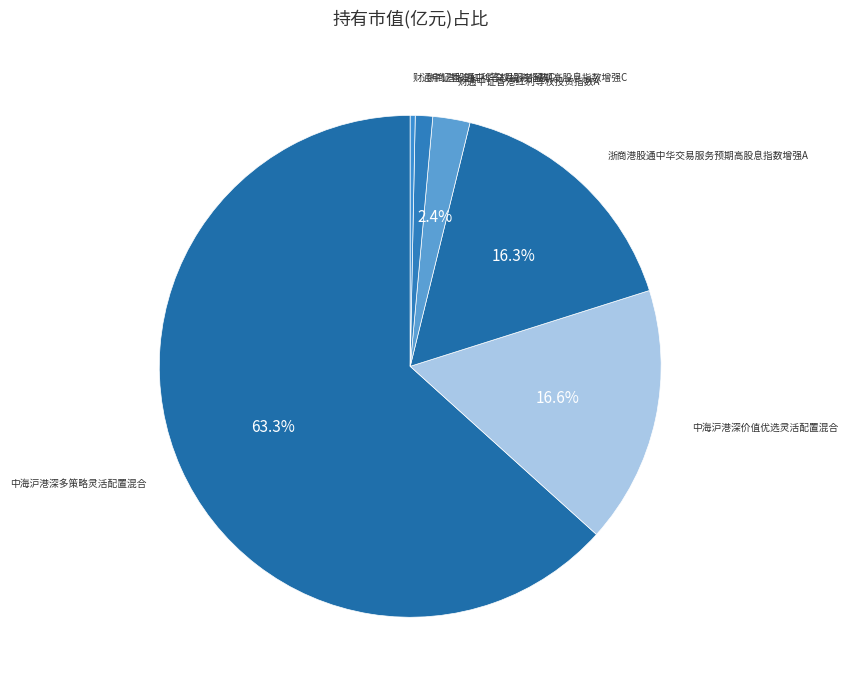

How many segments does this pie chart have?

6